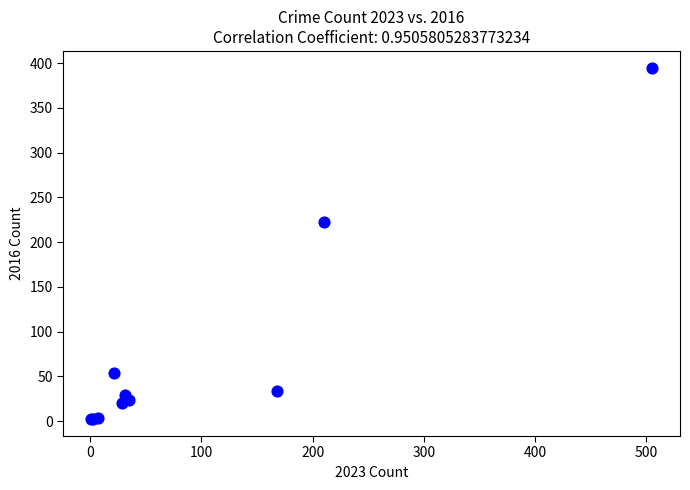

What Y value in the scatter plot is closest to 198?

223